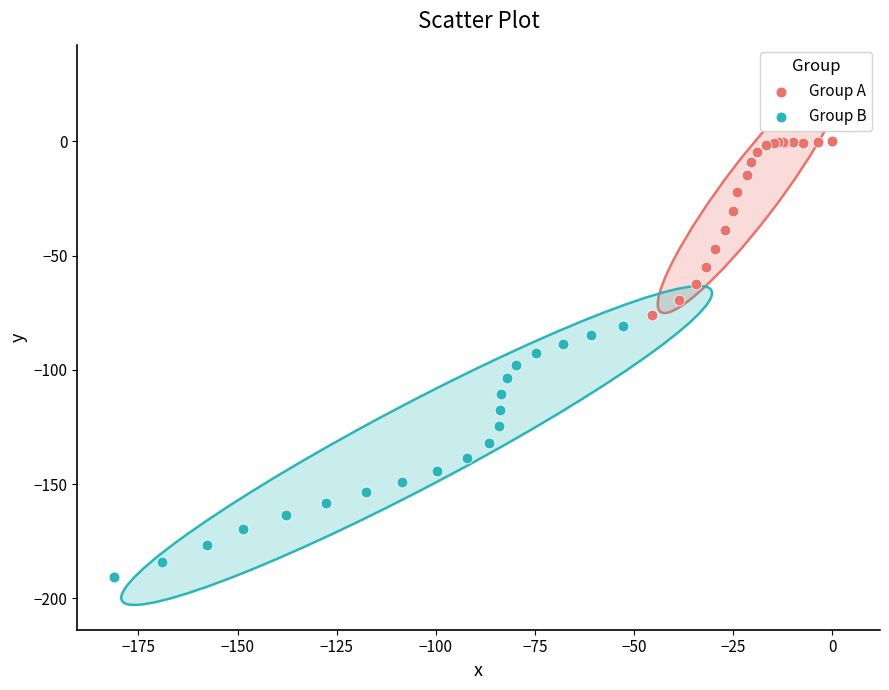

Which series has the largest Y range (max minus min)?

Group B